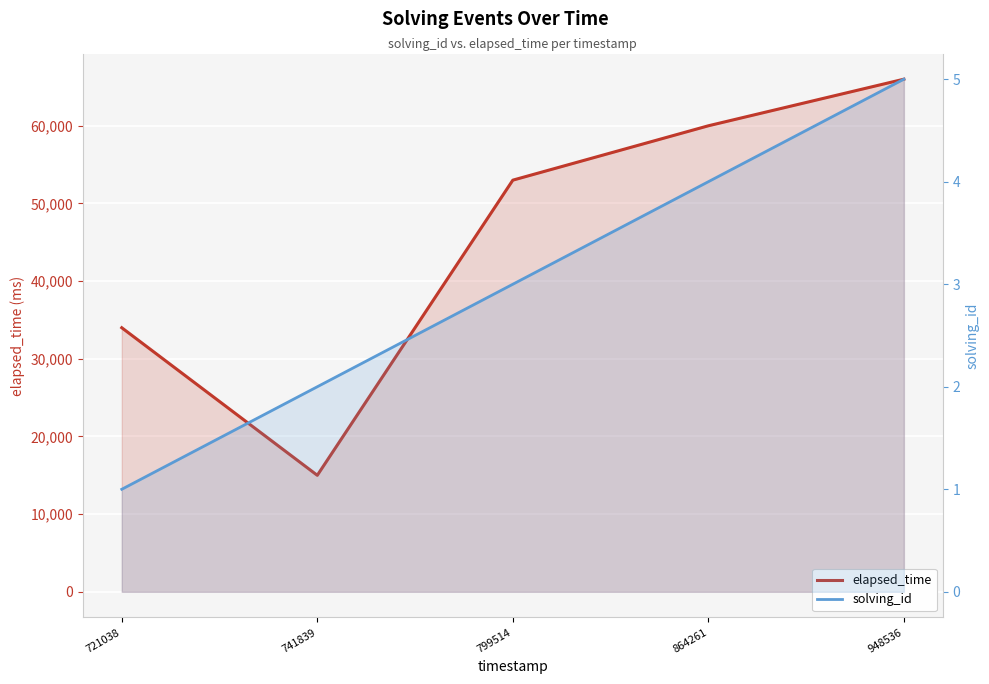

Is the value of solving_id at 741839 greater than the value of elapsed_time at 741839?

No